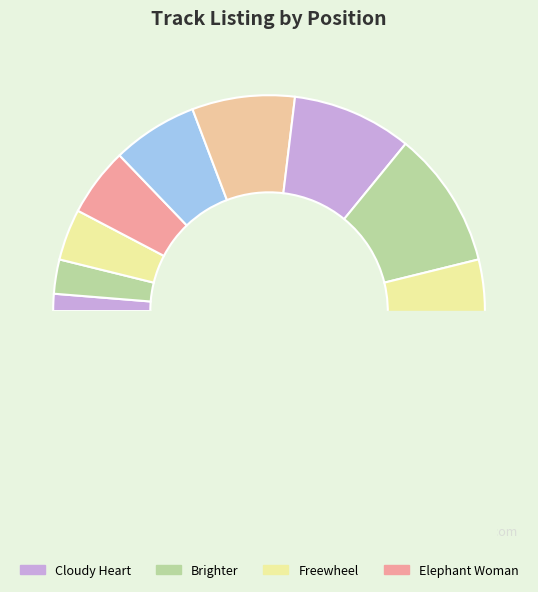

What is the change in value from Brighter to Come This Far?

+7